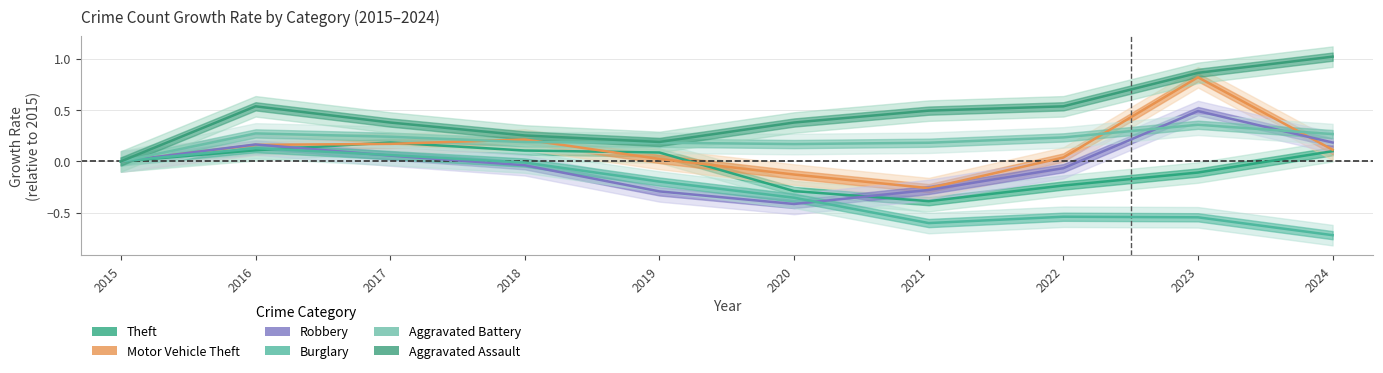

What is the difference between the second highest and second lowest values in the Theft series?

0.4